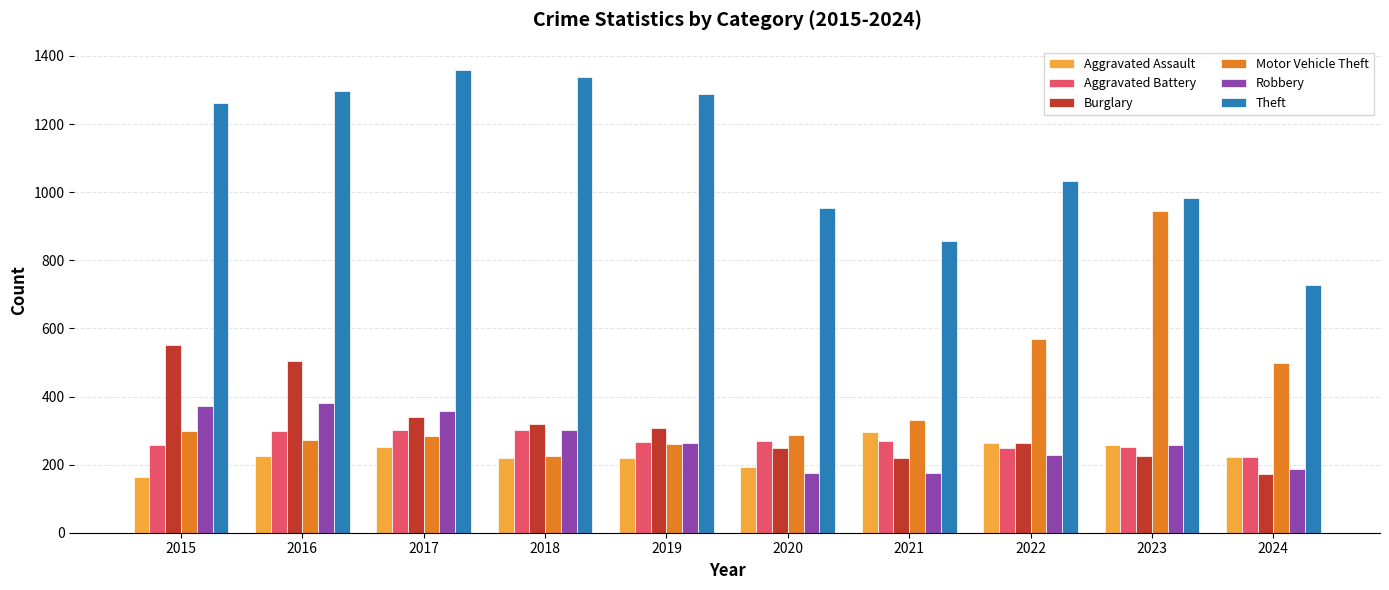

How many bars are there in each group?

6